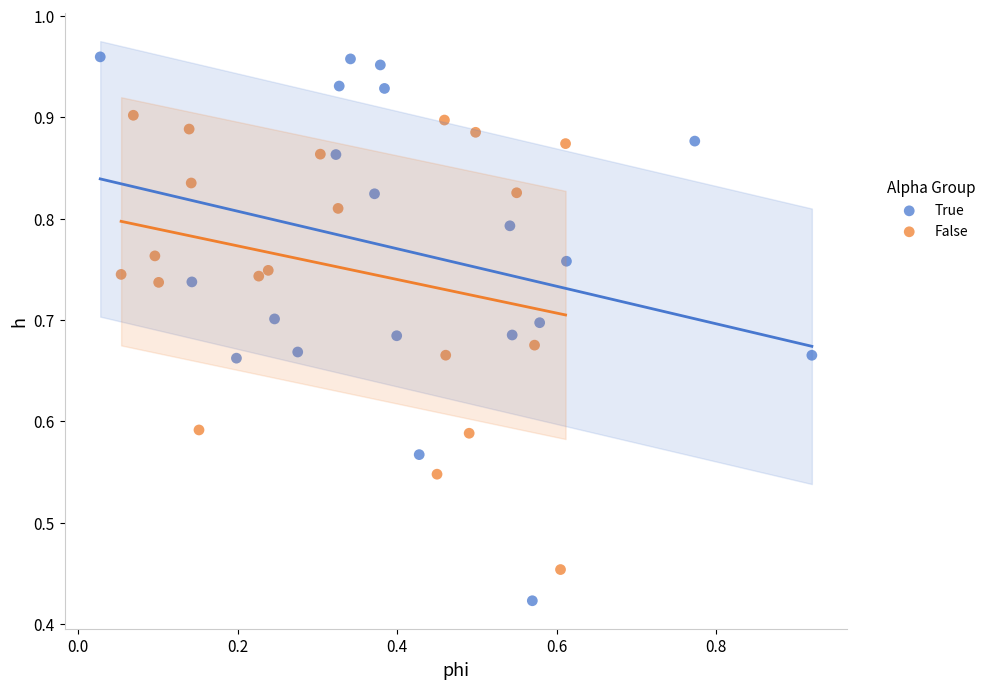

Which series has the largest Y range (max minus min)?

True